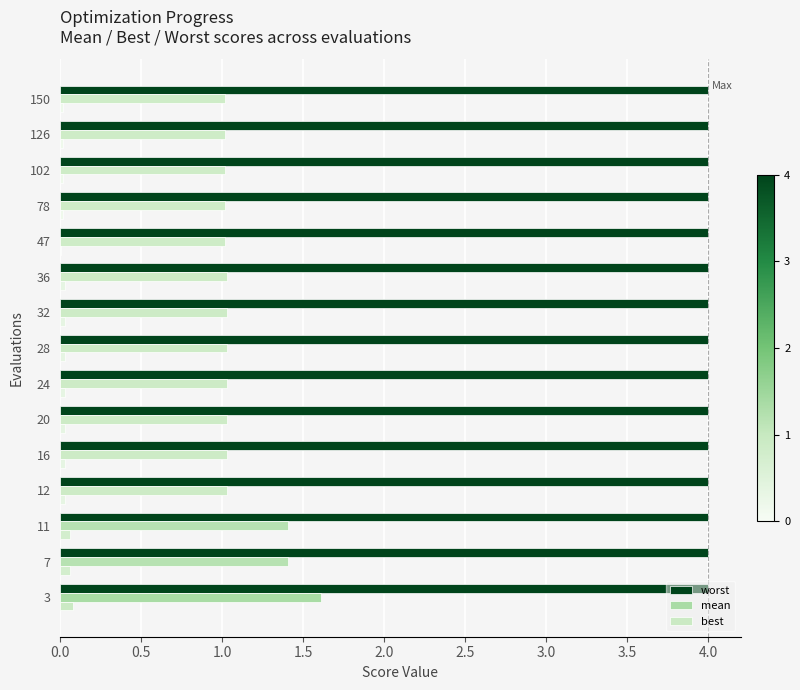

True or false: mean has a value of 0.5 at 12.

False